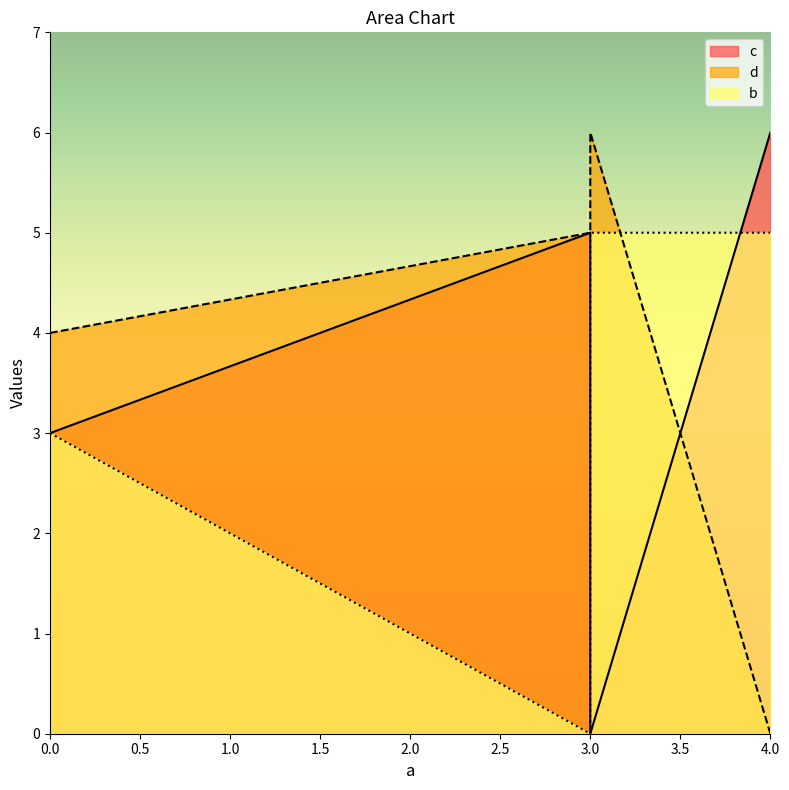

True or false: d has more than 1 points higher than both neighbors.

False